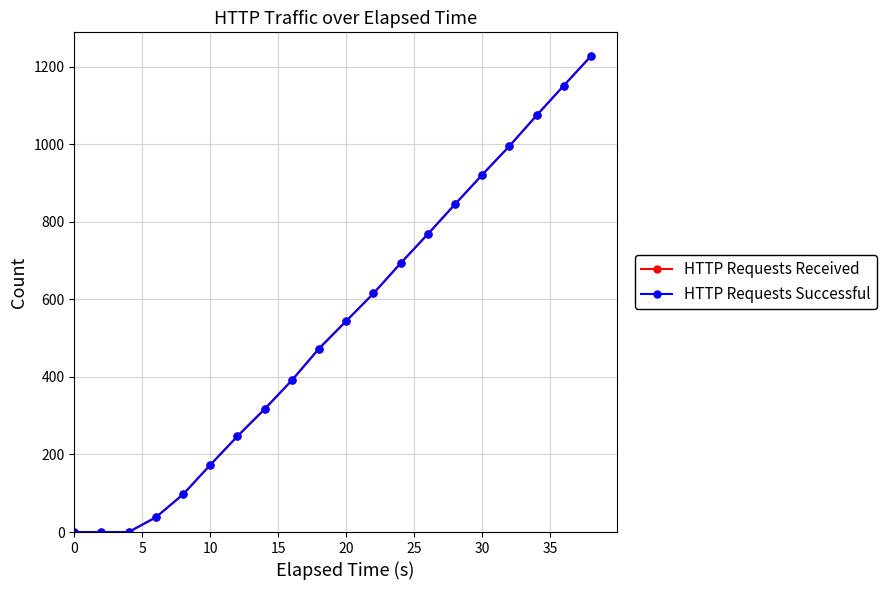

Reading left to right, extract all data points from this chart.

HTTP Requests Received: 0	0	0	38	97	173	247	317	391	473	544	615	693	768	845	921	995	1074	1151	1227
HTTP Requests Successful: 0	0	0	38	97	173	247	317	391	473	544	615	693	768	845	921	995	1074	1151	1227